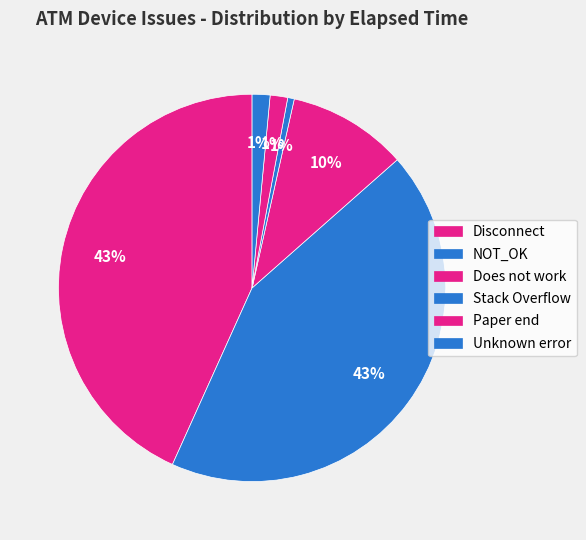

What portion of the pie excludes Paper end?

95.9%